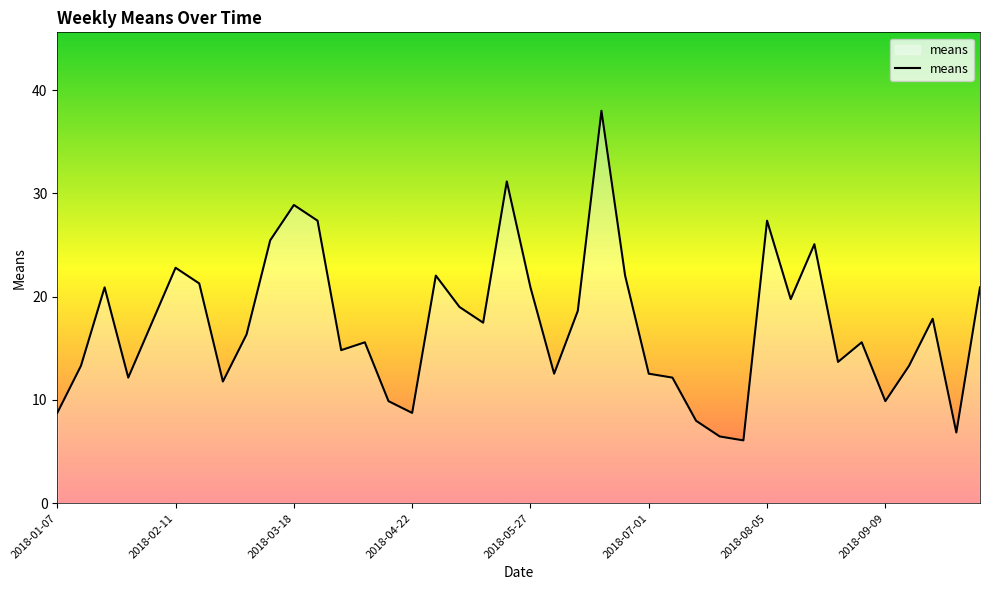

What is the maximum value shown in the chart?

38.0